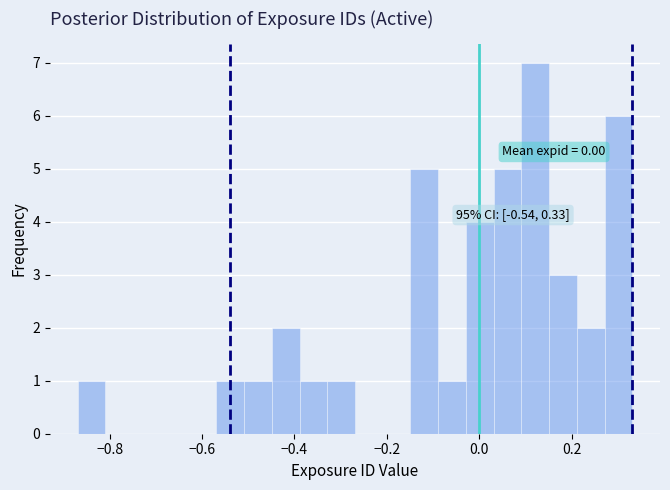

Around what value on the x-axis is the tallest bar? Give the approximate position of its centre, as read against the axis.

0.12